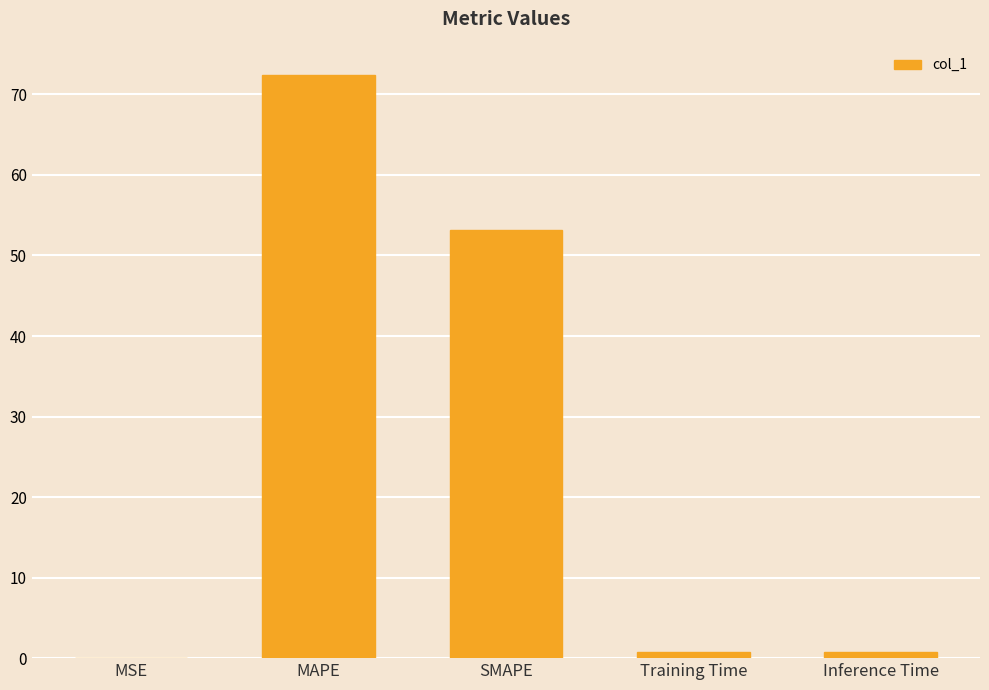

At which label is the value closest to 36?

SMAPE